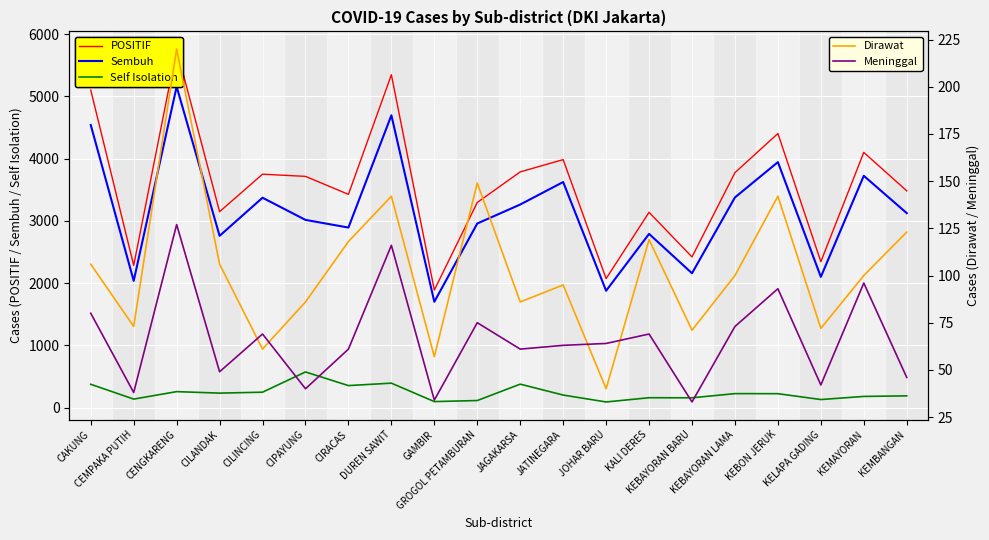

How many values in the Meninggal series exceed 64?

9